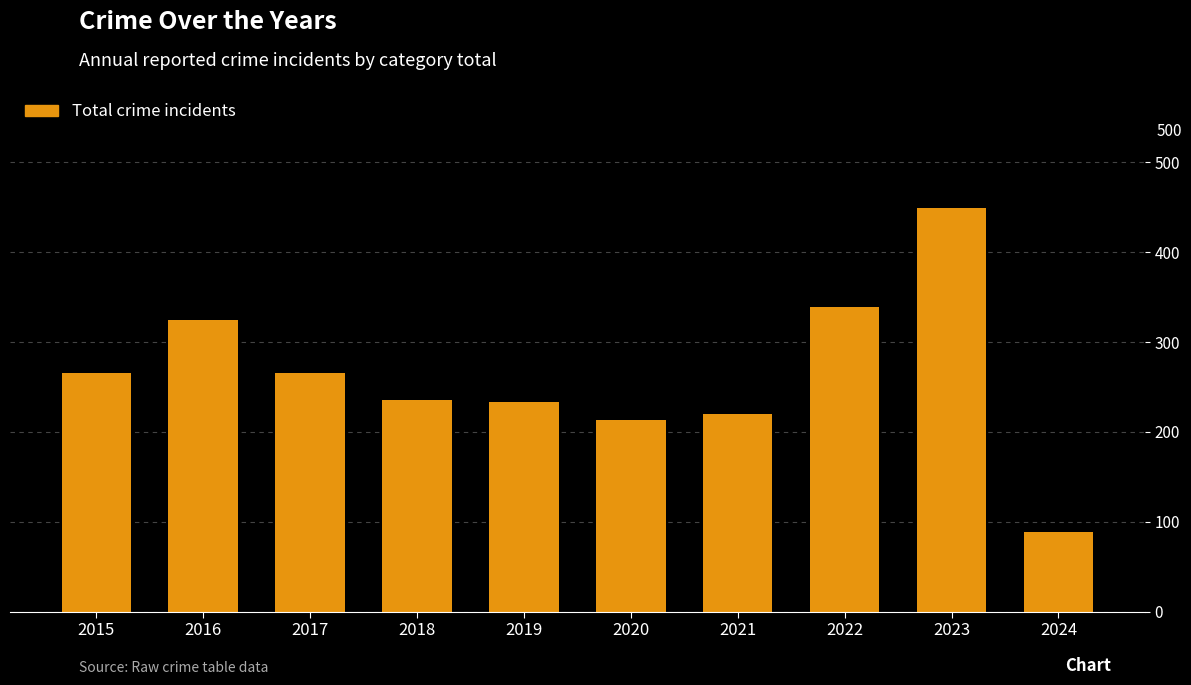

Which category has the lowest value across all series?

2024